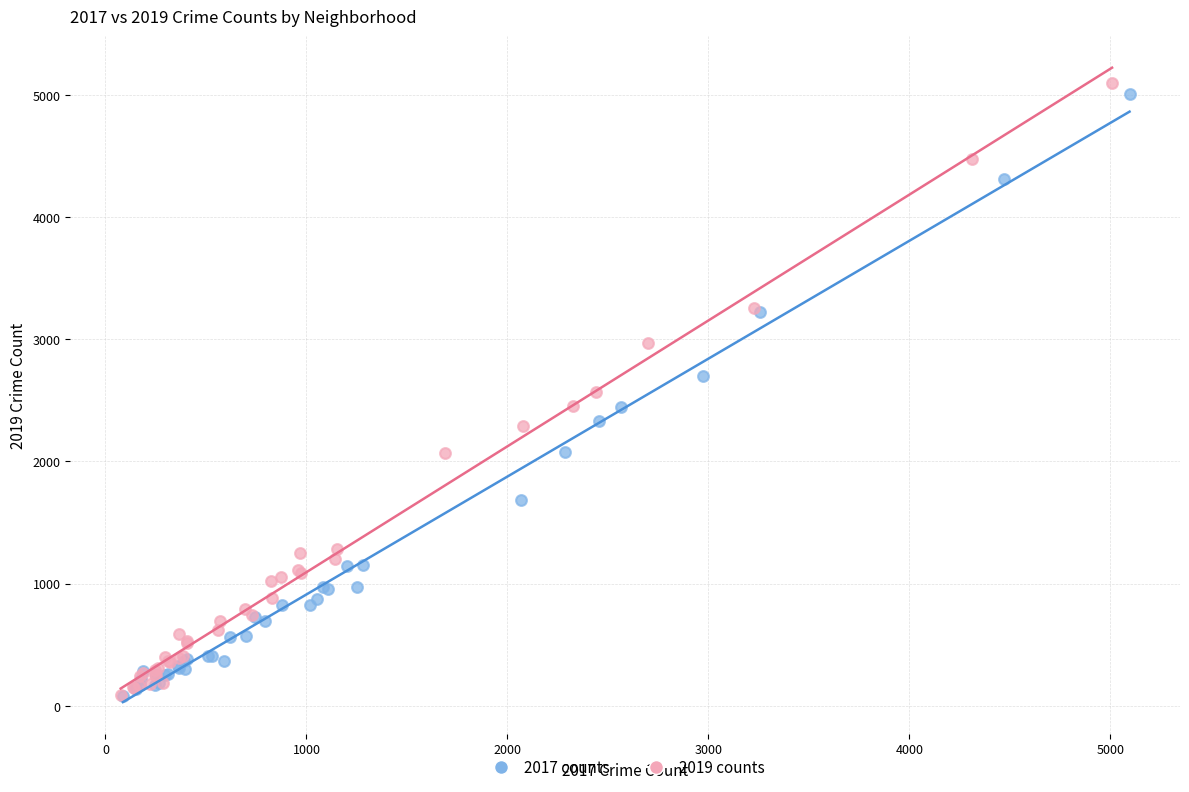

Which series has the widest spread of Y values?

2019 counts